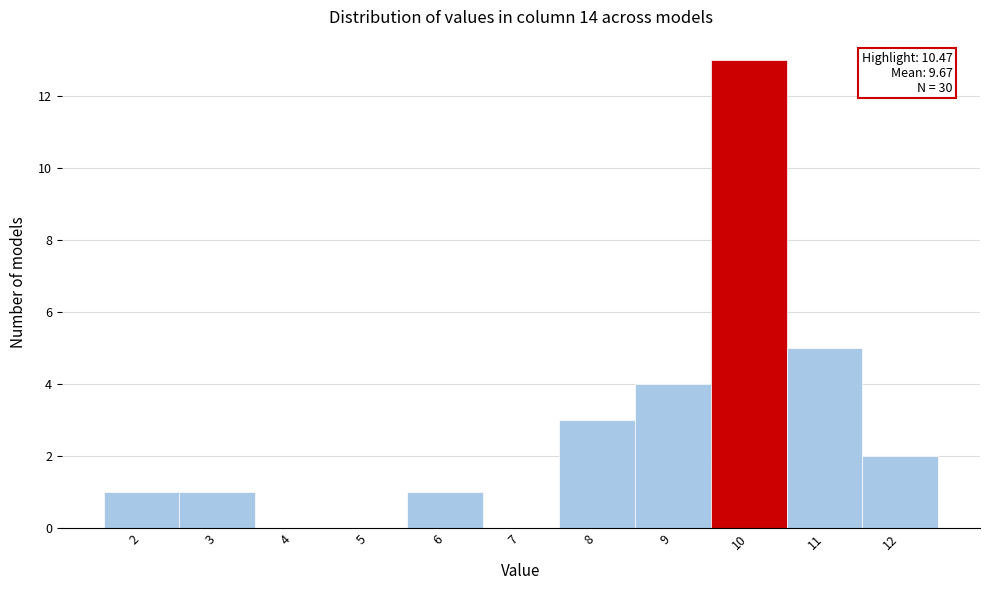

Reading left to right, list all the values displayed in this chart.

2=1	3=1	4=0	5=0	6=1	7=0	8=3	9=4	10=13	11=5	12=2